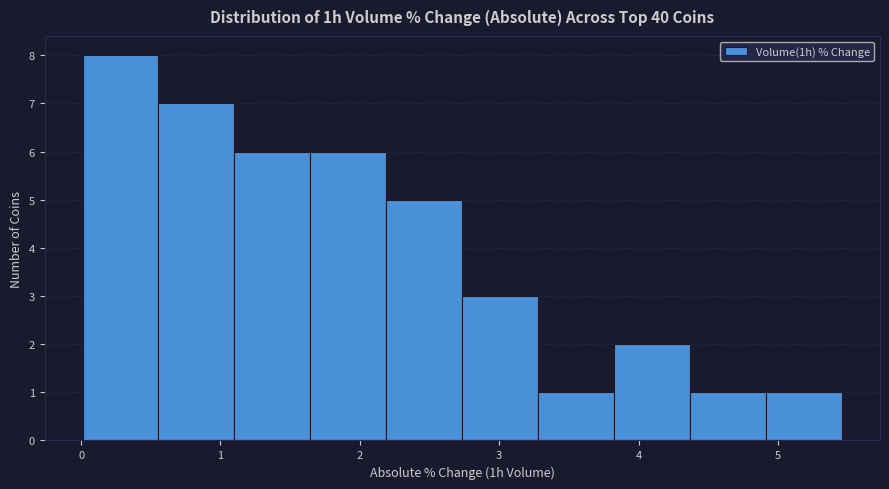

Reading left to right, list every bar in this chart as the range it spans on the x-axis followed by its height. Neither the bar edges nor the heights are printed on the chart, so give them approximately, as read against the axes.

0.0 to 0.6: 8
0.6 to 1.1: 7
1.1 to 1.6: 6
1.6 to 2.2: 6
2.2 to 2.7: 5
2.7 to 3.3: 3
3.3 to 3.8: 1
3.8 to 4.4: 2
4.4 to 4.9: 1
4.9 to 5.5: 1